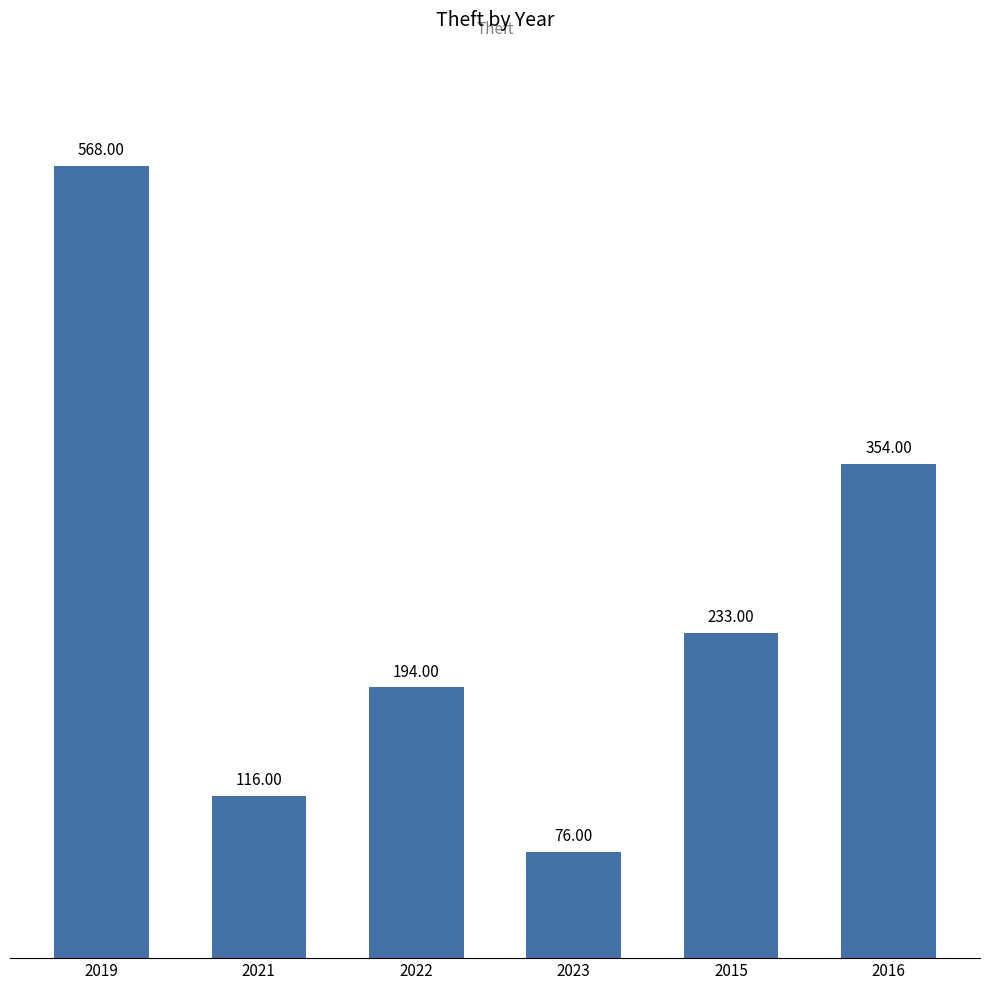

Read the value at 2019.

568